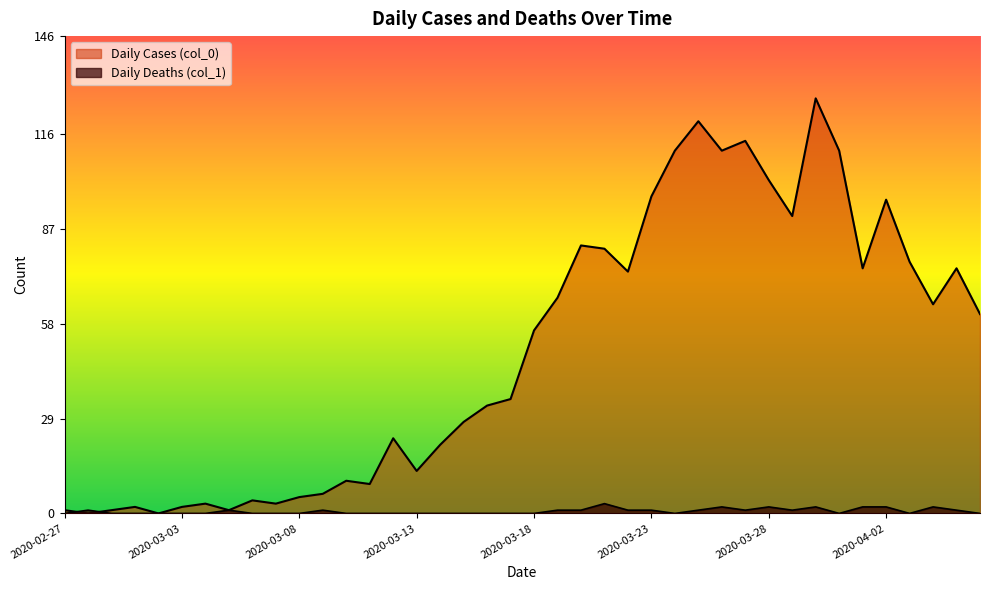

Rank the series by their maximum value, from highest to lowest.

Daily Cases (col_0), Daily Deaths (col_1)